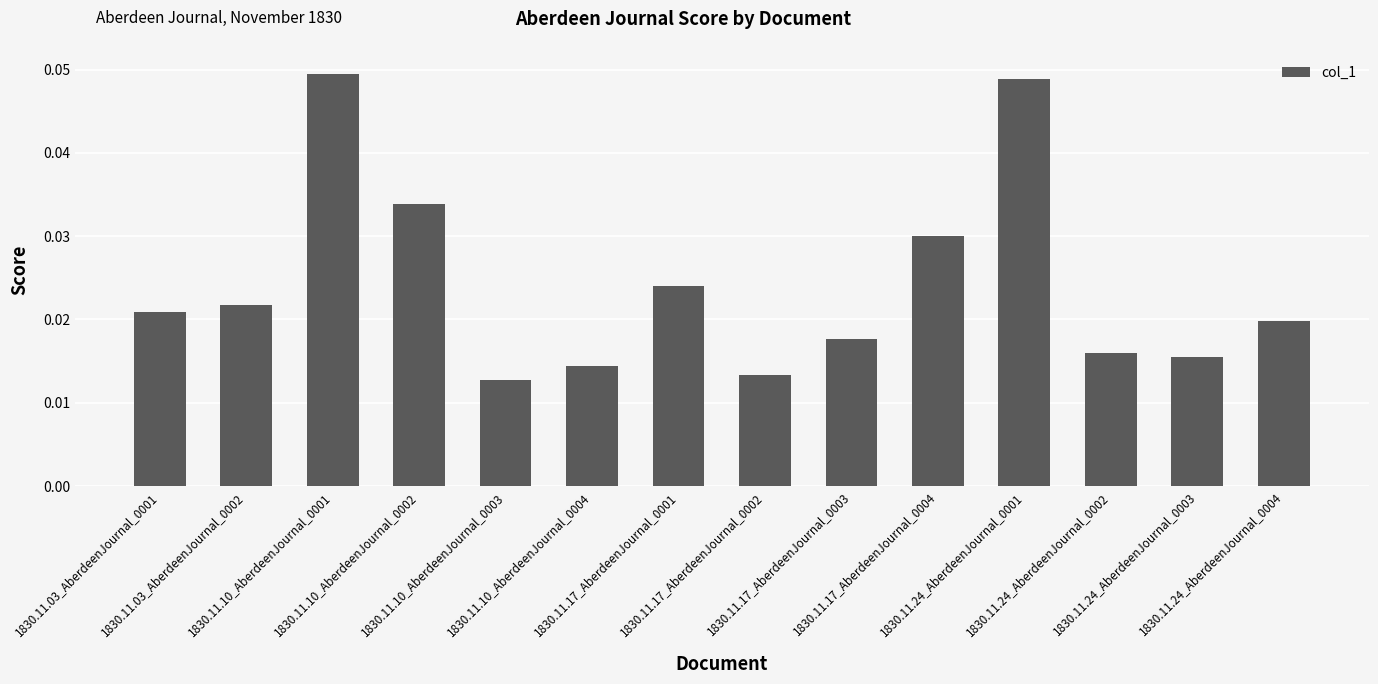

Count the values in the range 0 to 1.

14